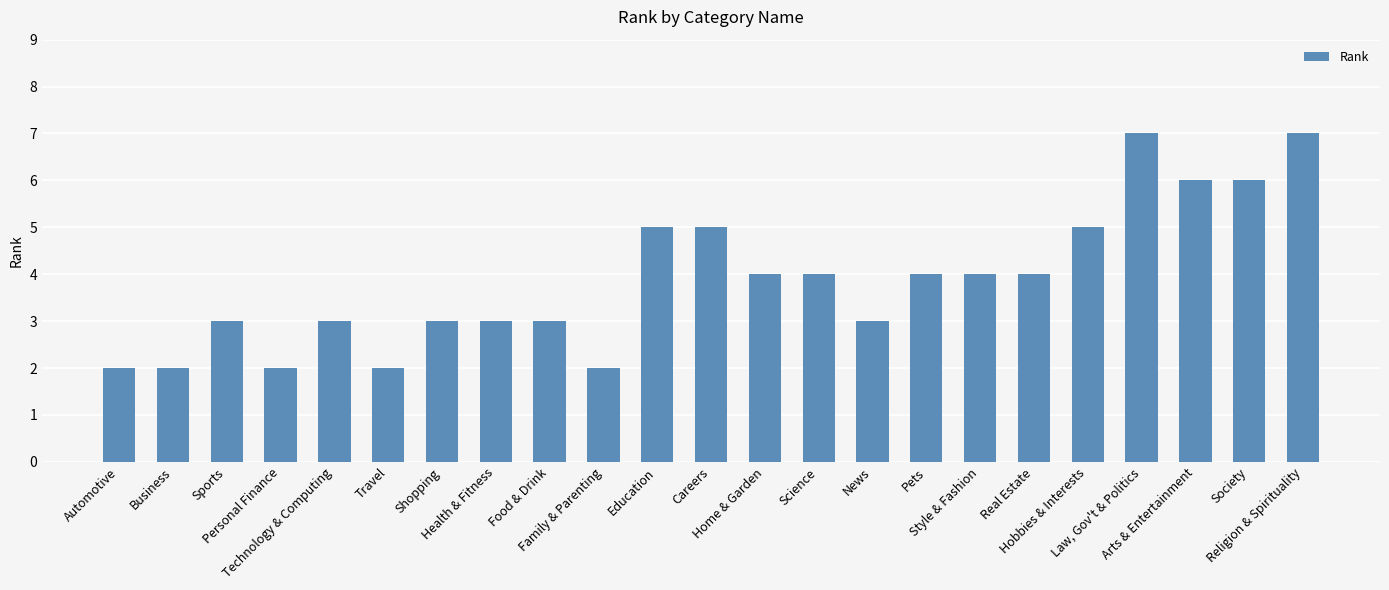

What position from the left is News?

15